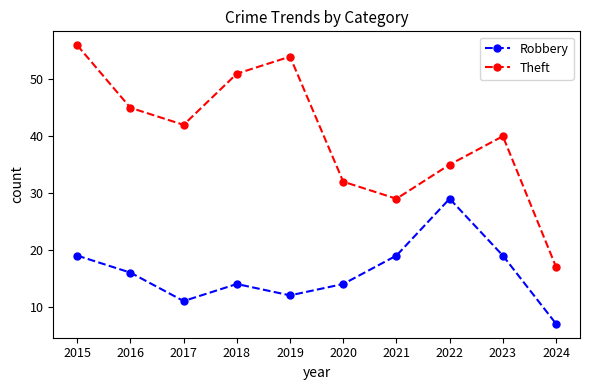

Rank the series by their maximum value, from lowest to highest.

Robbery, Theft